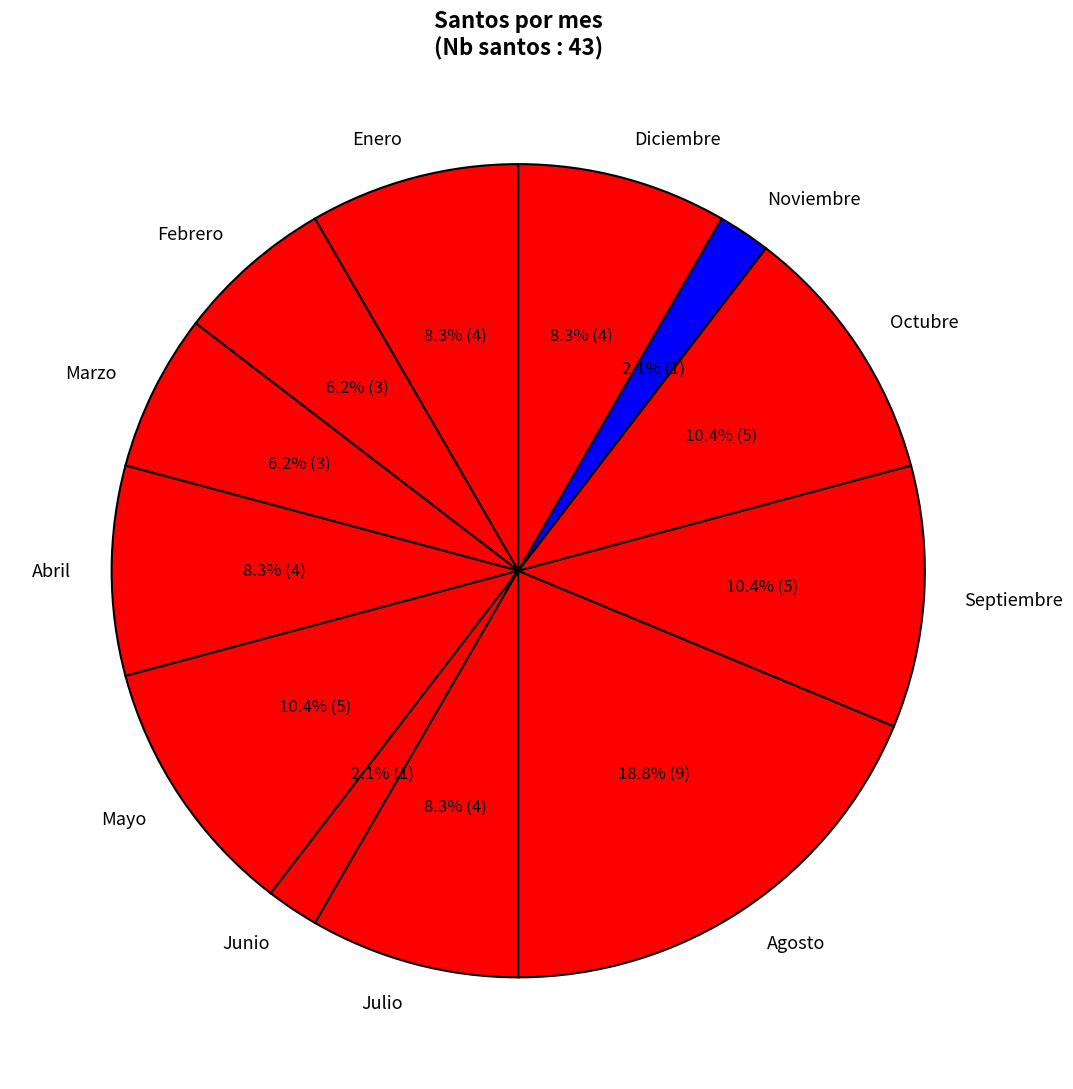

Does Enero account for over 50% of the chart?

No